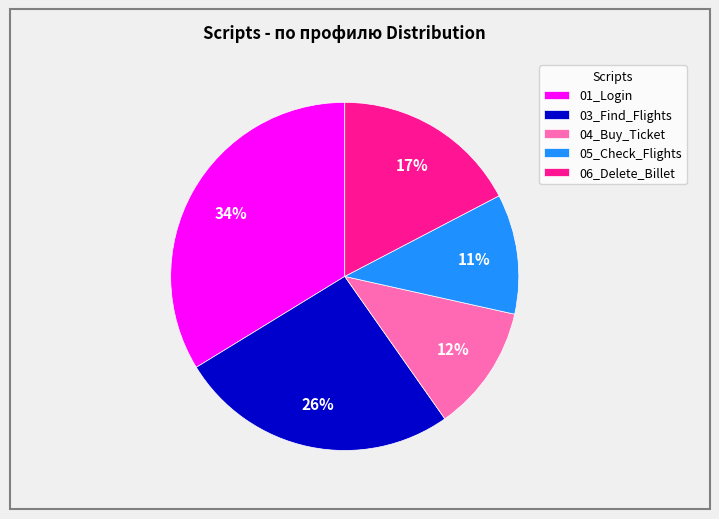

How many segments does this pie chart have?

5